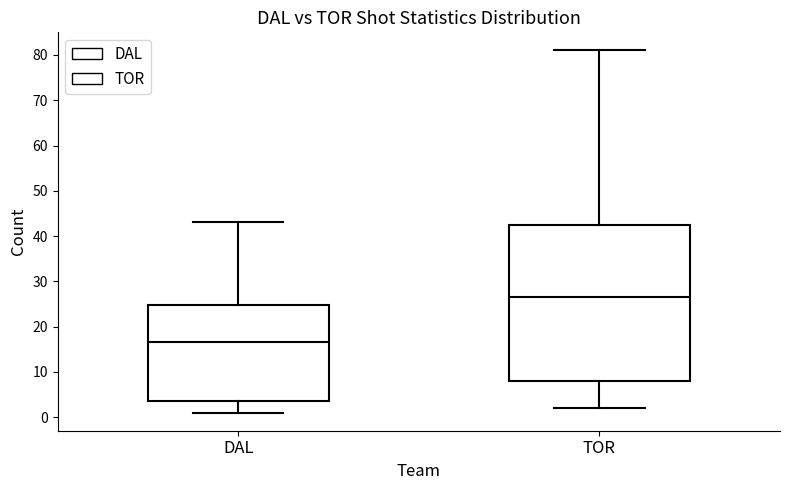

Reading left to right, transcribe this box plot: for each box, give where its median line is, the range the box spans, and where its two whiskers end, as read against the y-axis. The values are not printed on the chart, so give them approximately, as read against the axis.

DAL: median 17, box 4 to 25, whiskers 1 to 43
TOR: median 27, box 8 to 43, whiskers 2 to 81